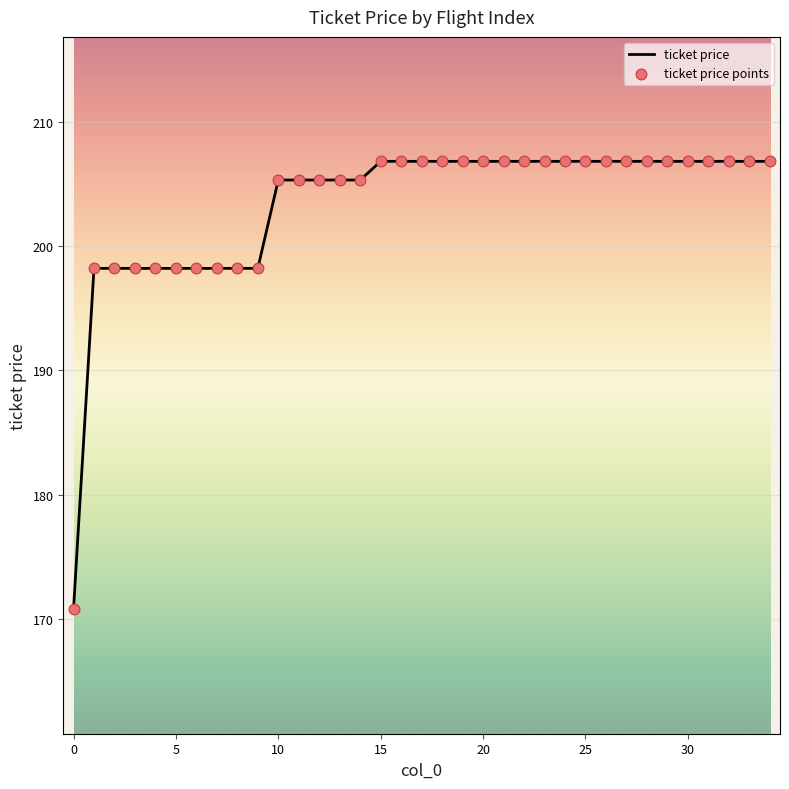

What is the greatest value displayed?

206.8